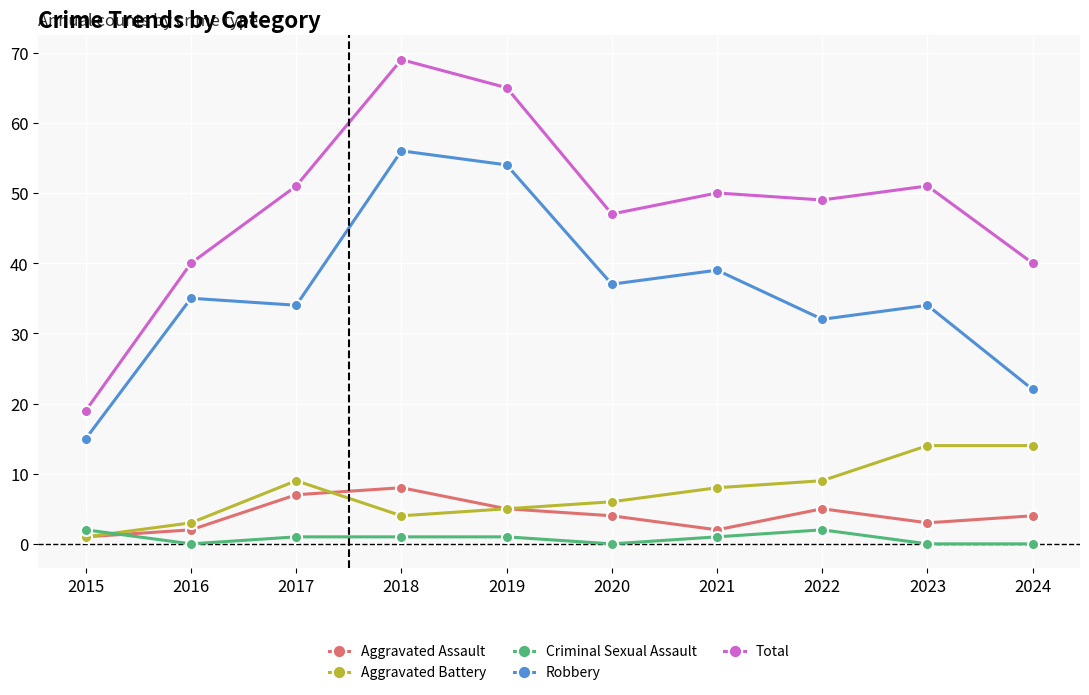

What is the difference between the second highest and minimum values in the Robbery series?

39